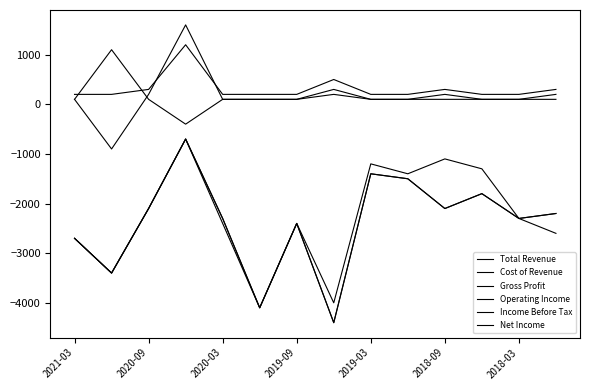

Is this an area chart (filled region under the line)?

No